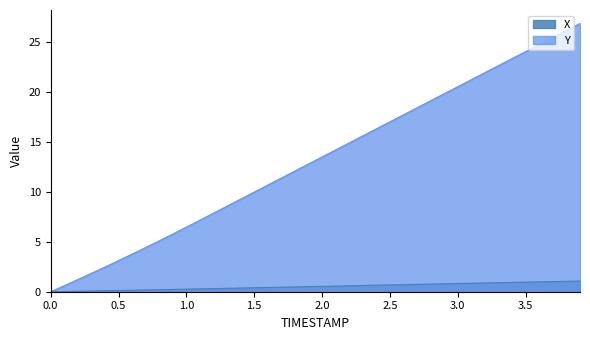

True or false: Y has a value of 34.0 at 3.5.

False